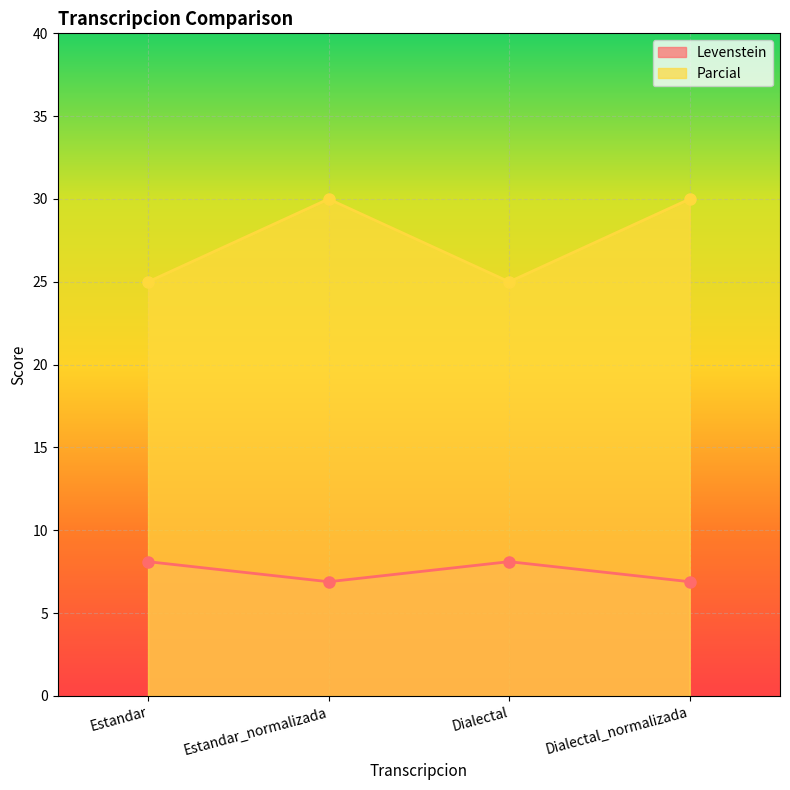

Is it true that Levenstein equals 1.7 at Dialectal_normalizada?

False